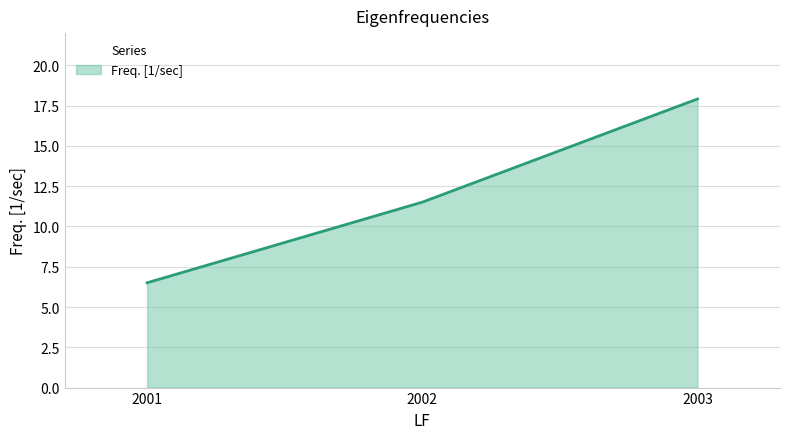

Reading left to right, extract all data points from this chart.

2001=6.5	2002=11.5	2003=17.9